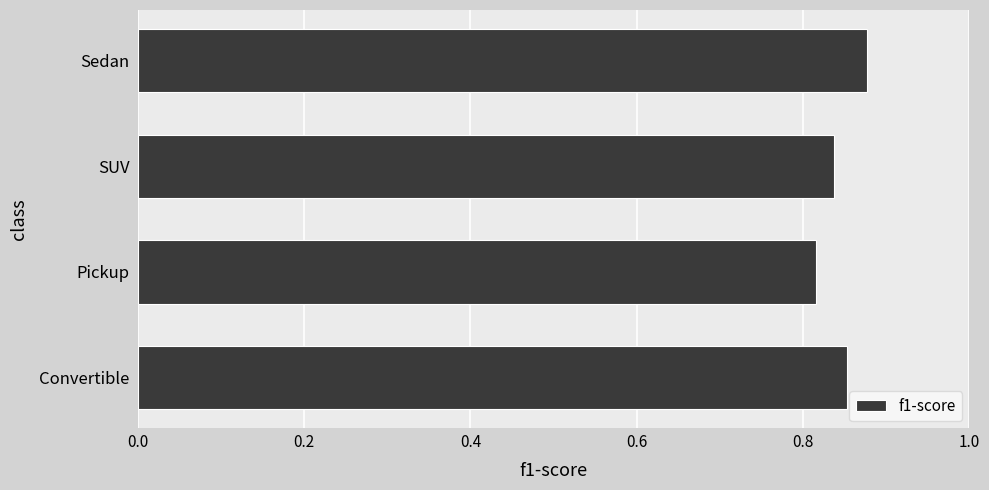

Is it true that the value at Convertible is 0.4?

False